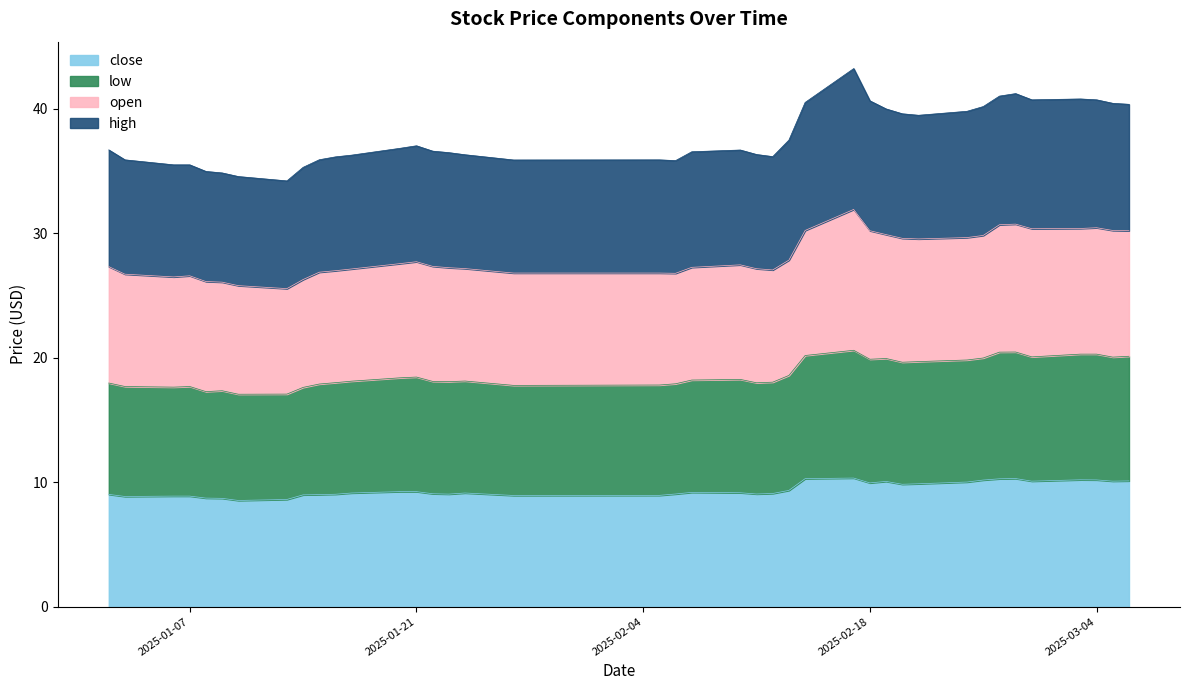

How many interior local valleys does the close series have?

9